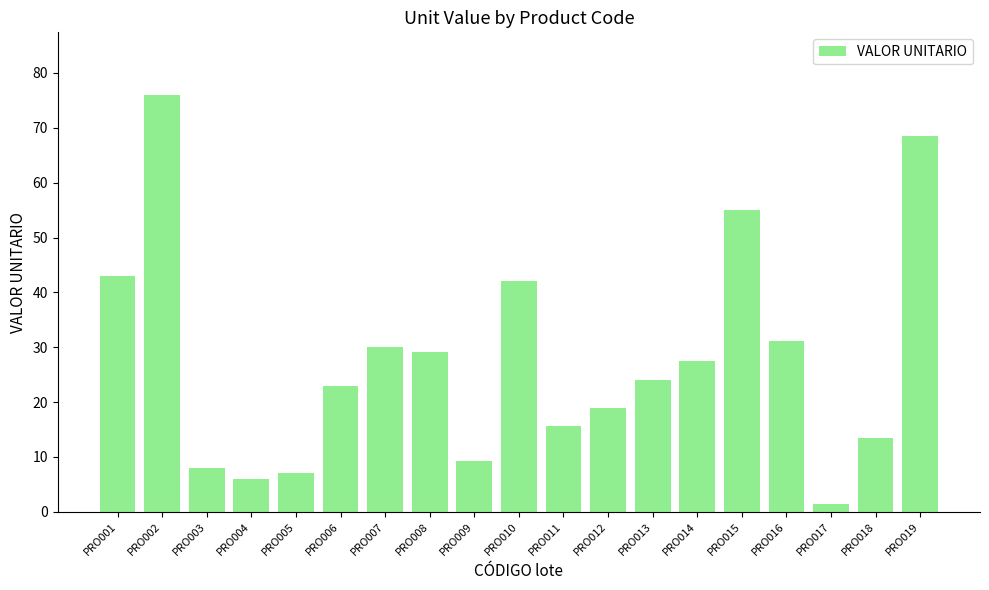

Reading left to right, transcribe all the data shown in this chart.

PRO001=43.0	PRO002=76.0	PRO003=8.0	PRO004=6.0	PRO005=7.0	PRO006=23.0	PRO007=30.0	PRO008=29.1	PRO009=9.2	PRO010=42.0	PRO011=15.6	PRO012=18.8	PRO013=24.0	PRO014=27.5	PRO015=55.0	PRO016=31.2	PRO017=1.4	PRO018=13.5	PRO019=68.5